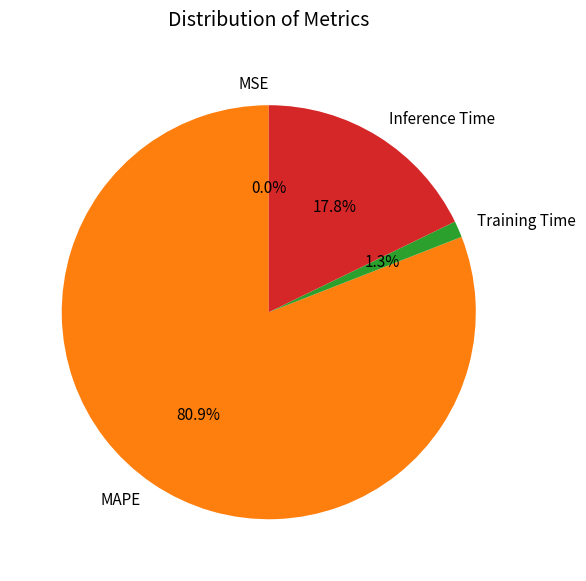

What portion of the pie excludes Inference Time?

82.2%